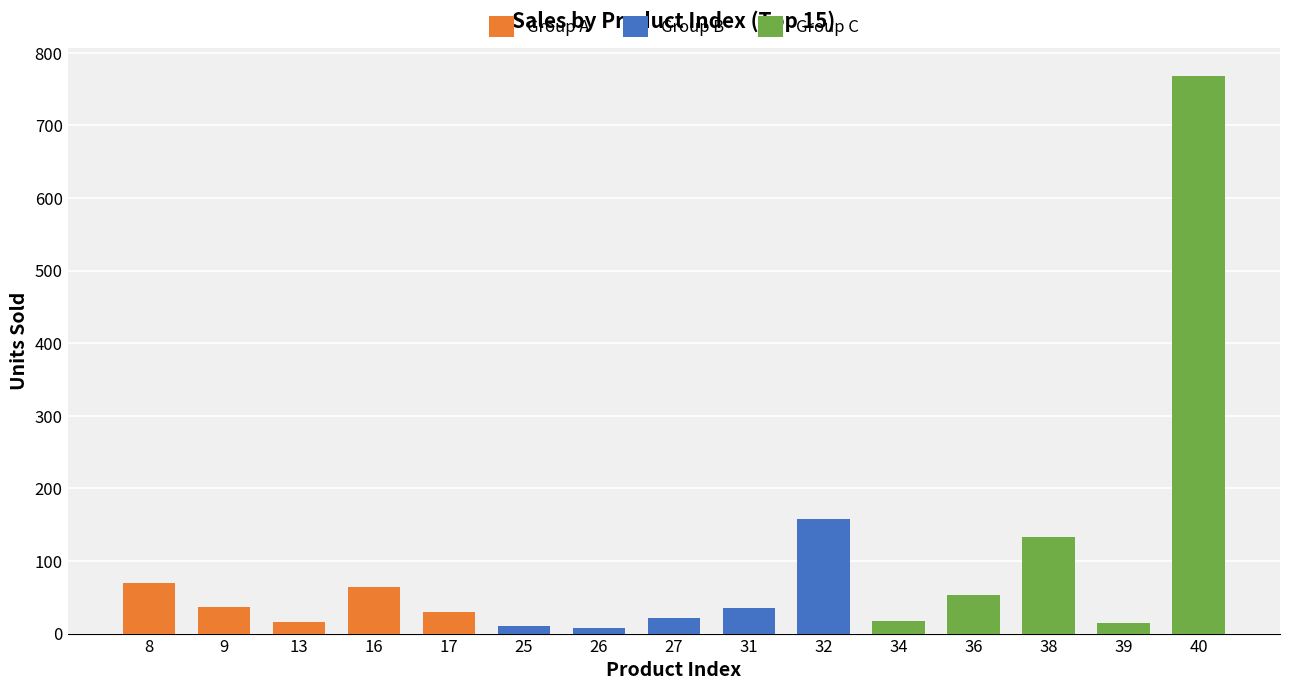

Which series has the widest spread of values?

Group C